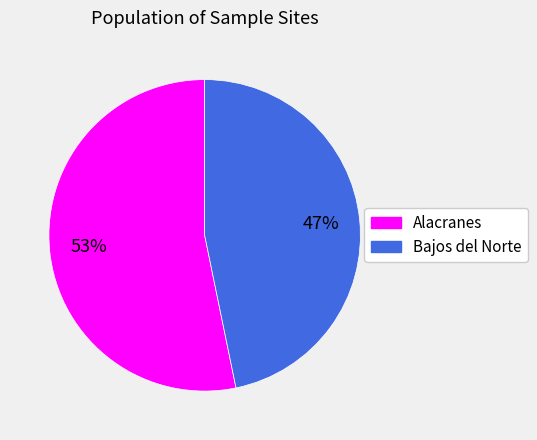

Combined, do Bajos del Norte and Alacranes account for over 50%?

Yes